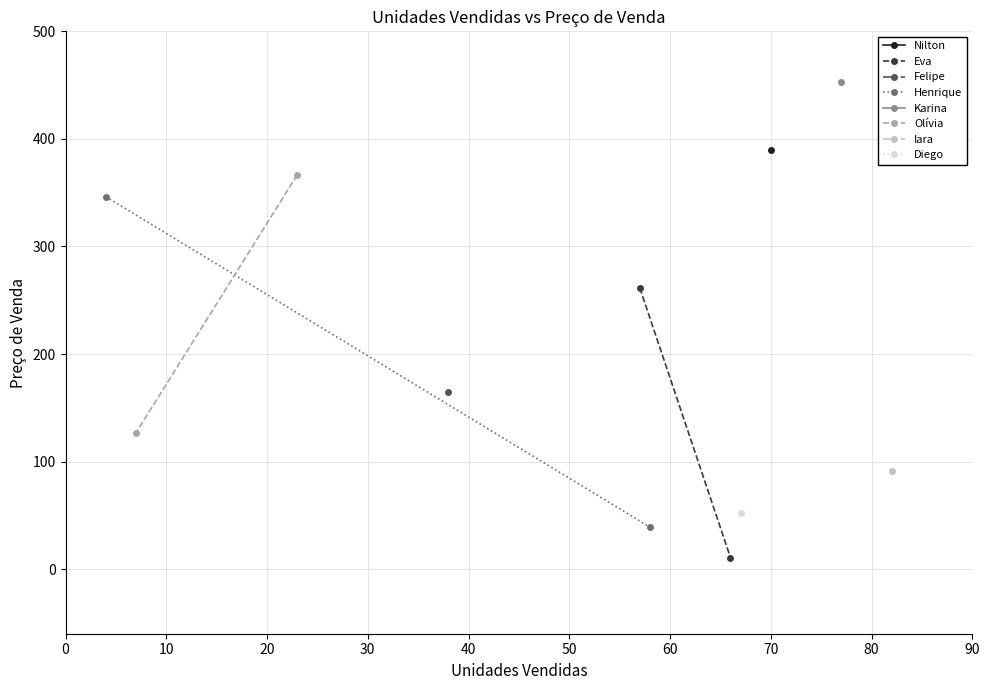

Which series has the widest spread of values?

Henrique